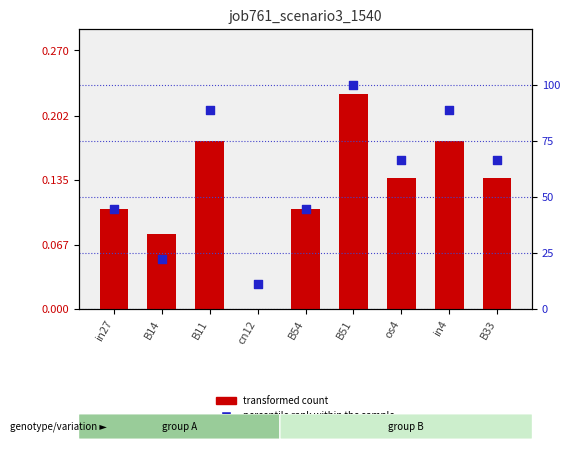

Which series reaches the minimum Y coordinate?

job761_scenario3_1540